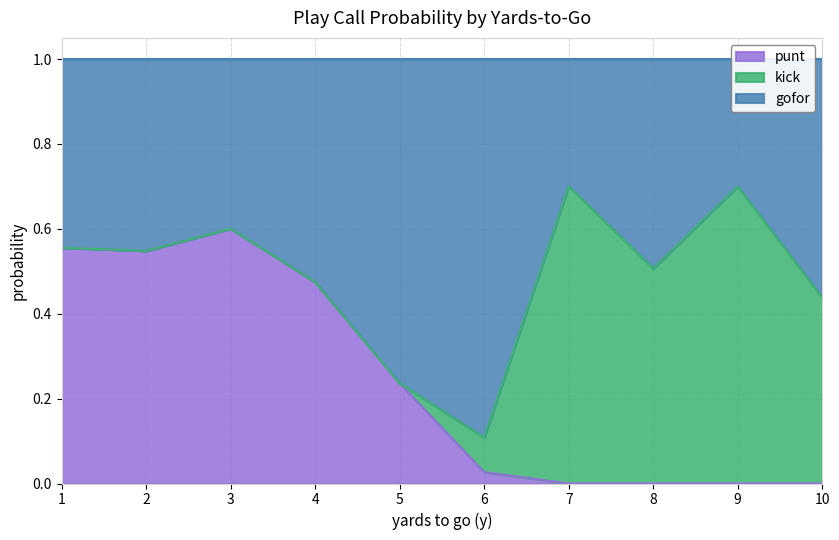

The value of punt at 10 is 0.0. True or false?

True